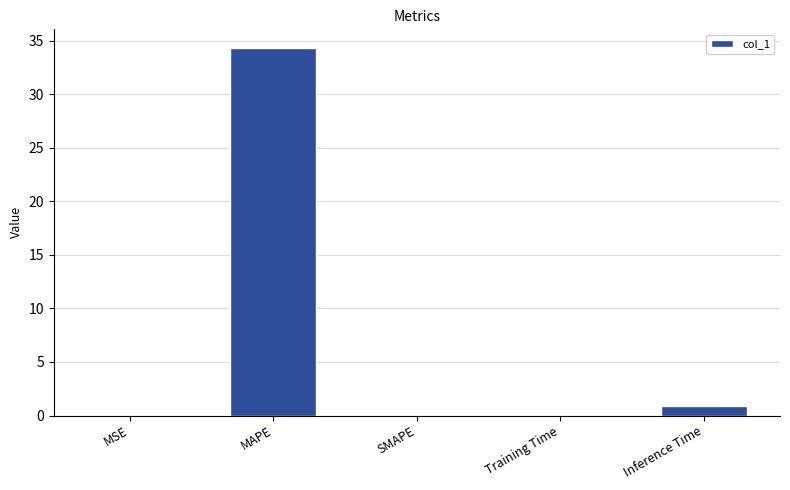

What is the average value?

7.1